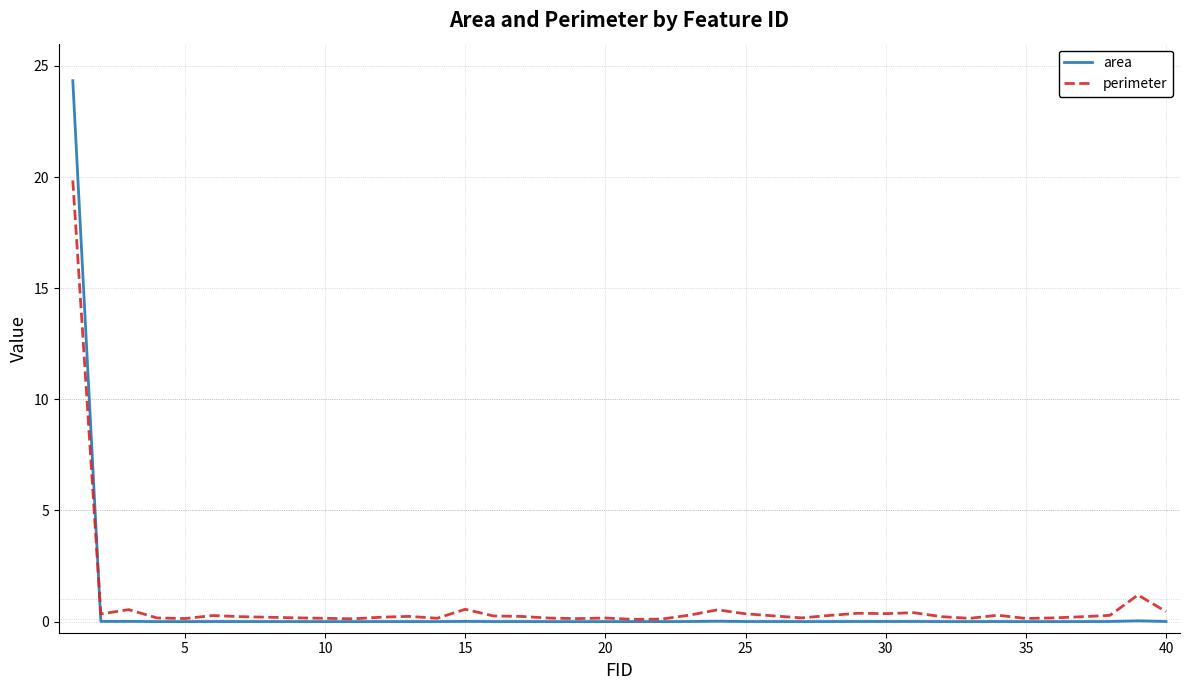

True or false: perimeter has more than 0 interior local peaks.

True